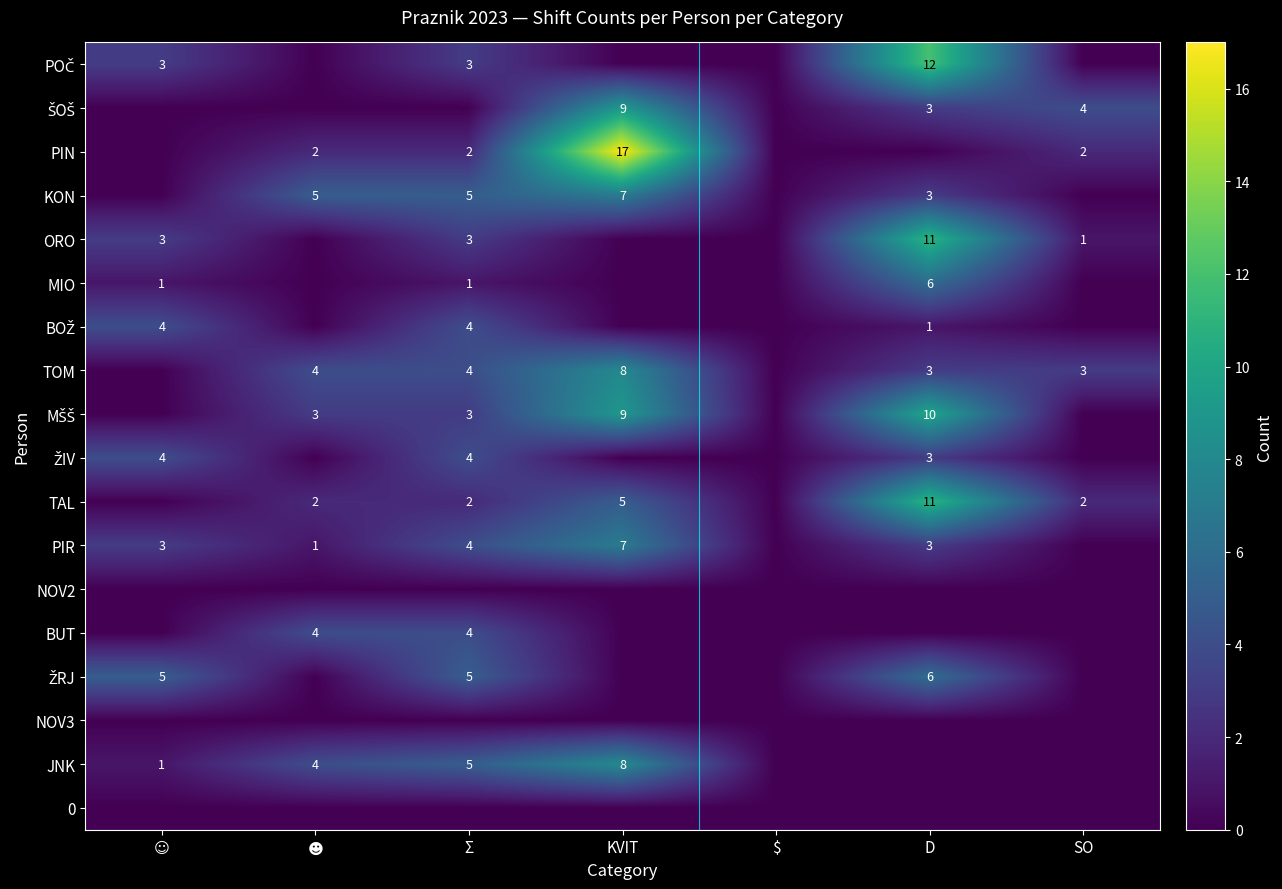

What is the difference between the PIR values at KVIT and Σ?

3